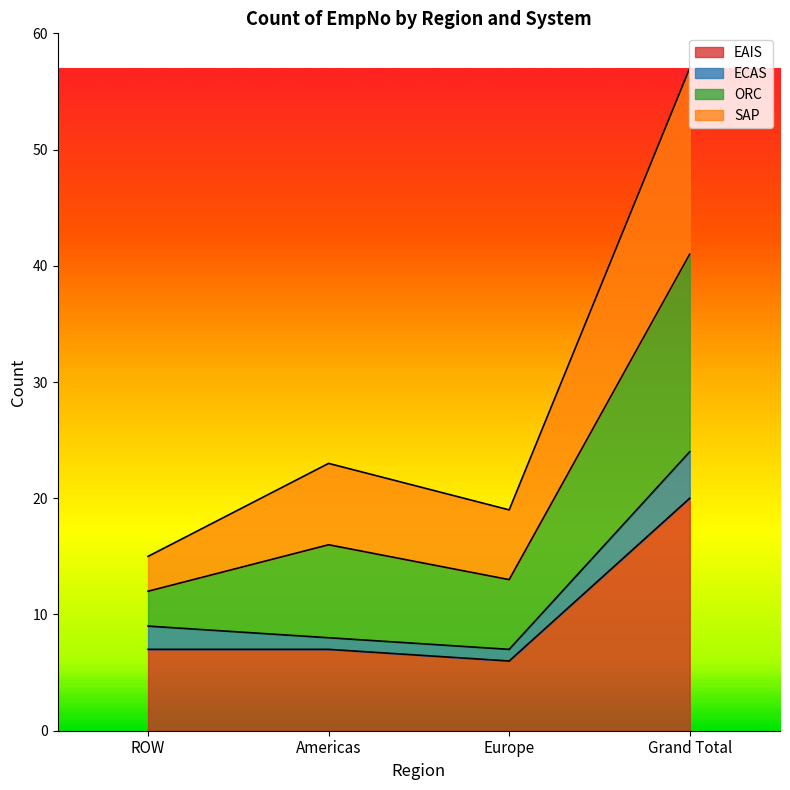

True or false: EAIS and ORC intersect in this chart.

False